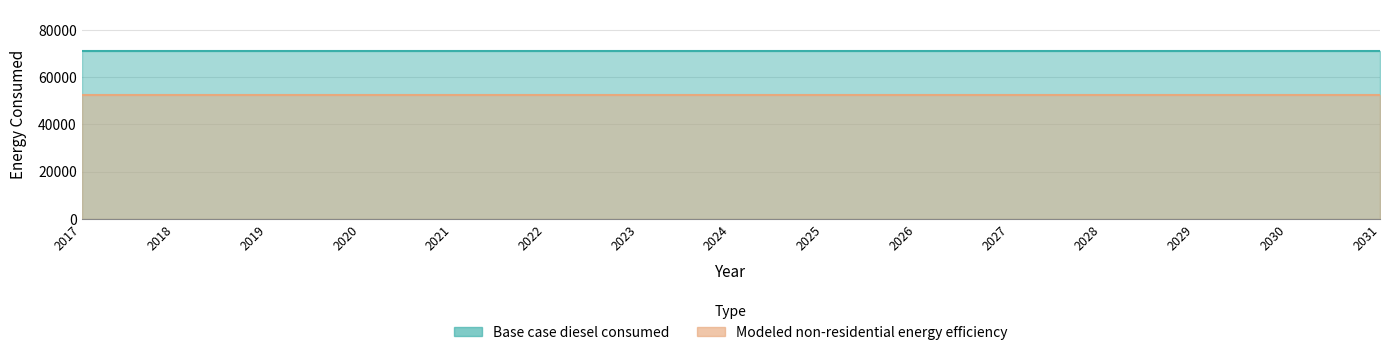

At which category does the chart reach its peak across all series?

2017